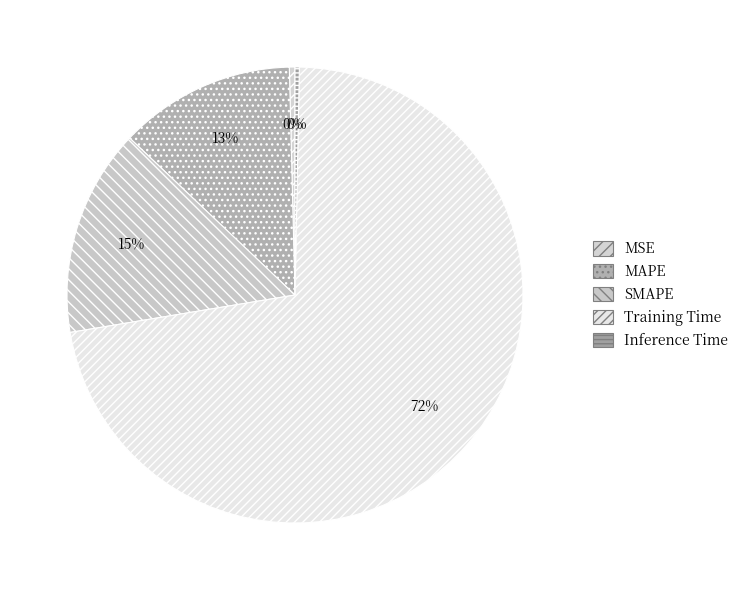

Combined, do Inference Time and MAPE account for over 50%?

No